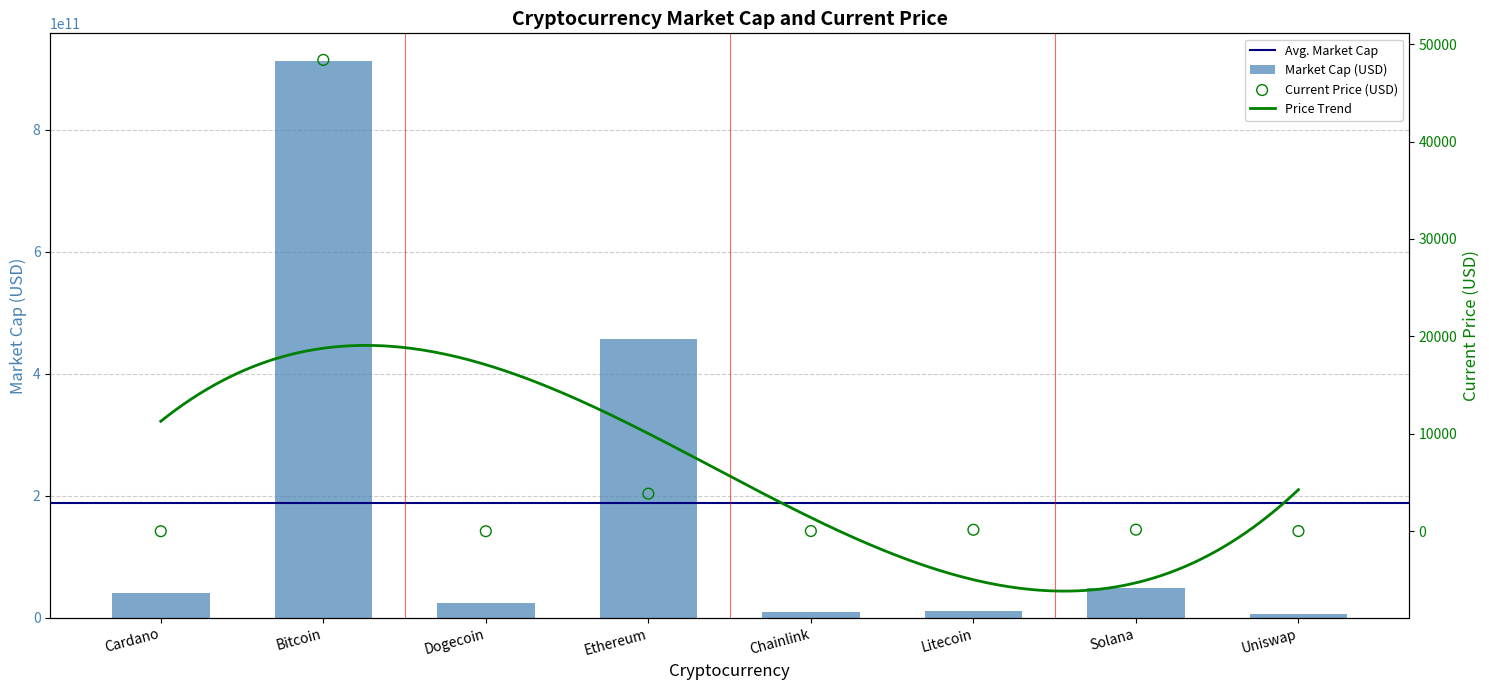

Which series contains the highest Y value?

market_cap